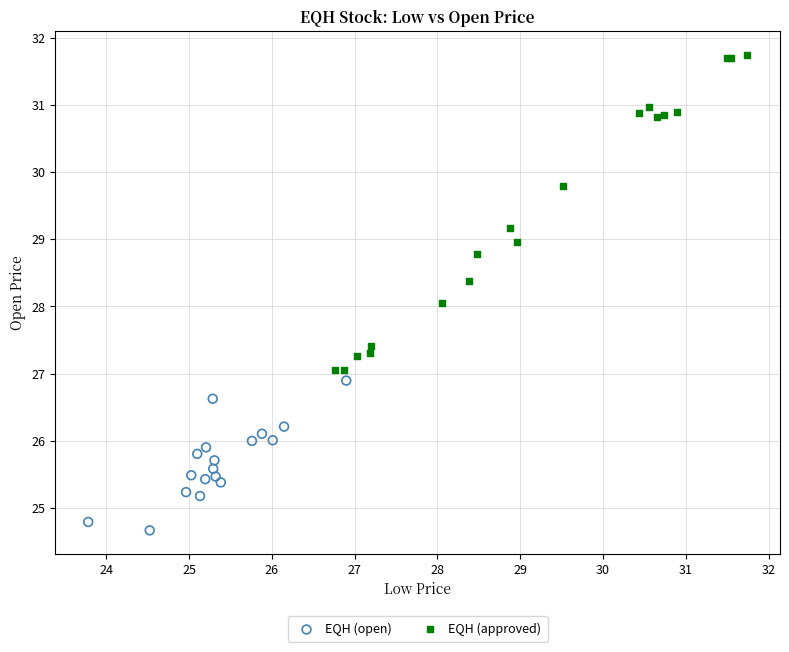

Which series has the widest spread of Y values?

EQH (approved)